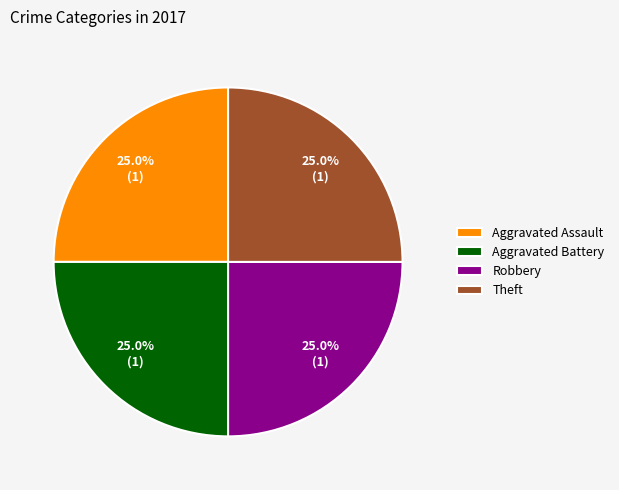

How many segments does this pie chart have?

4